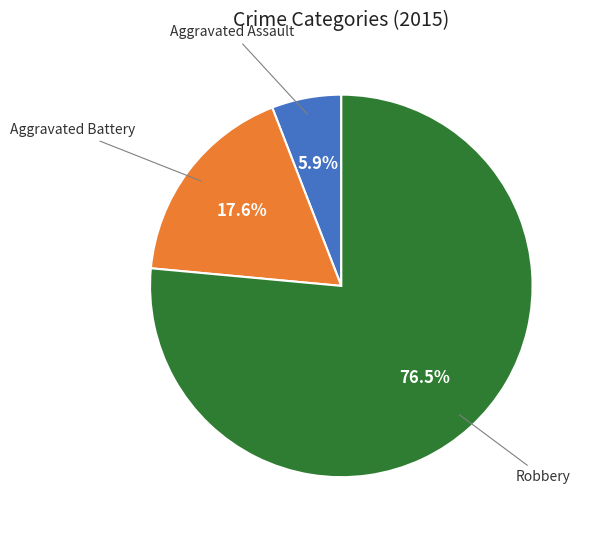

What is the majority slice?

Robbery